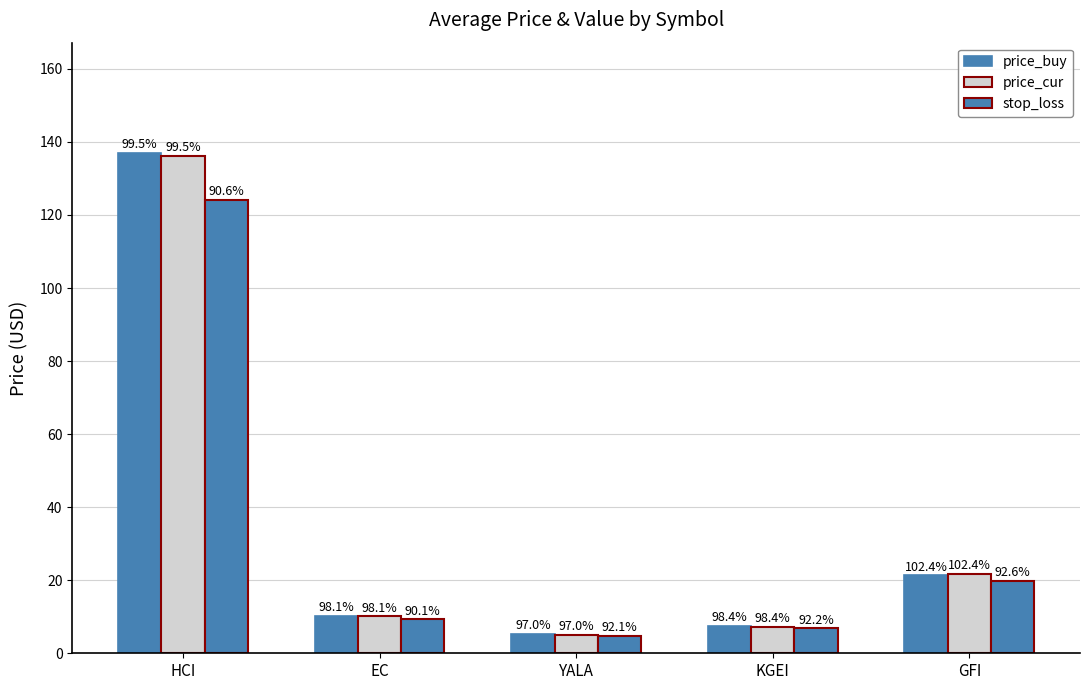

Reading right to left, extract all data points from this chart.

price_buy: GFI=21.3	KGEI=7.4	YALA=5.2	EC=10.3	HCI=137.0
price_cur: GFI=21.8	KGEI=7.3	YALA=5.1	EC=10.1	HCI=136.3
stop_loss: GFI=19.7	KGEI=6.8	YALA=4.8	EC=9.3	HCI=124.1